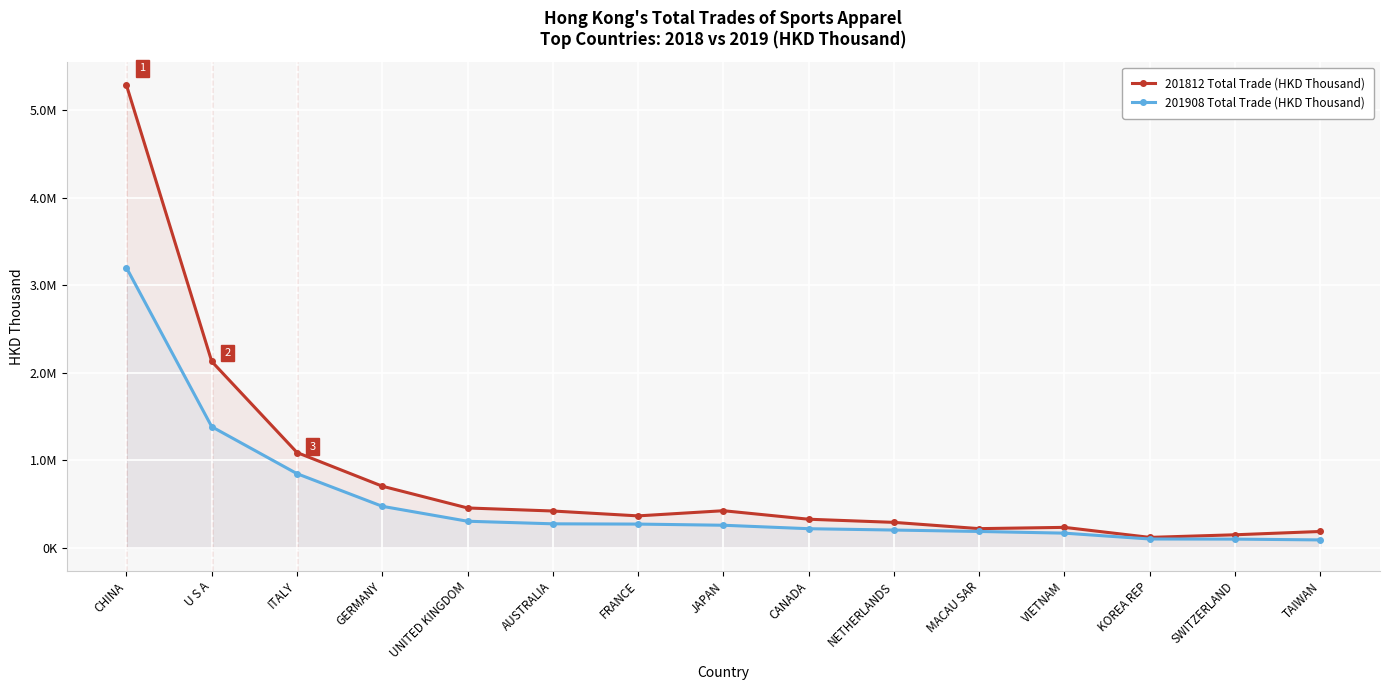

What is the total value across all series at FRANCE?

633269.6